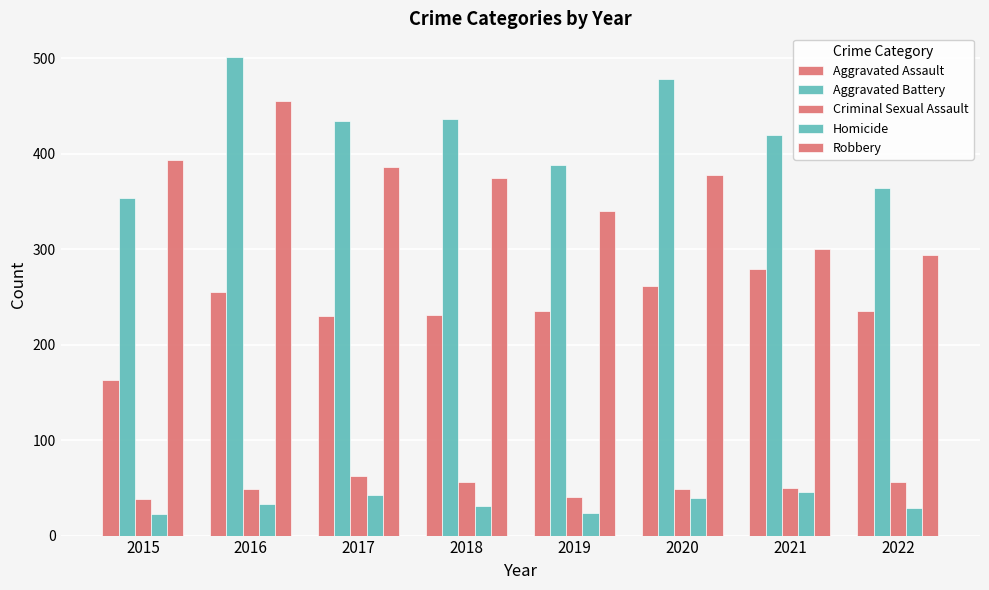

What is the greatest value displayed?

501